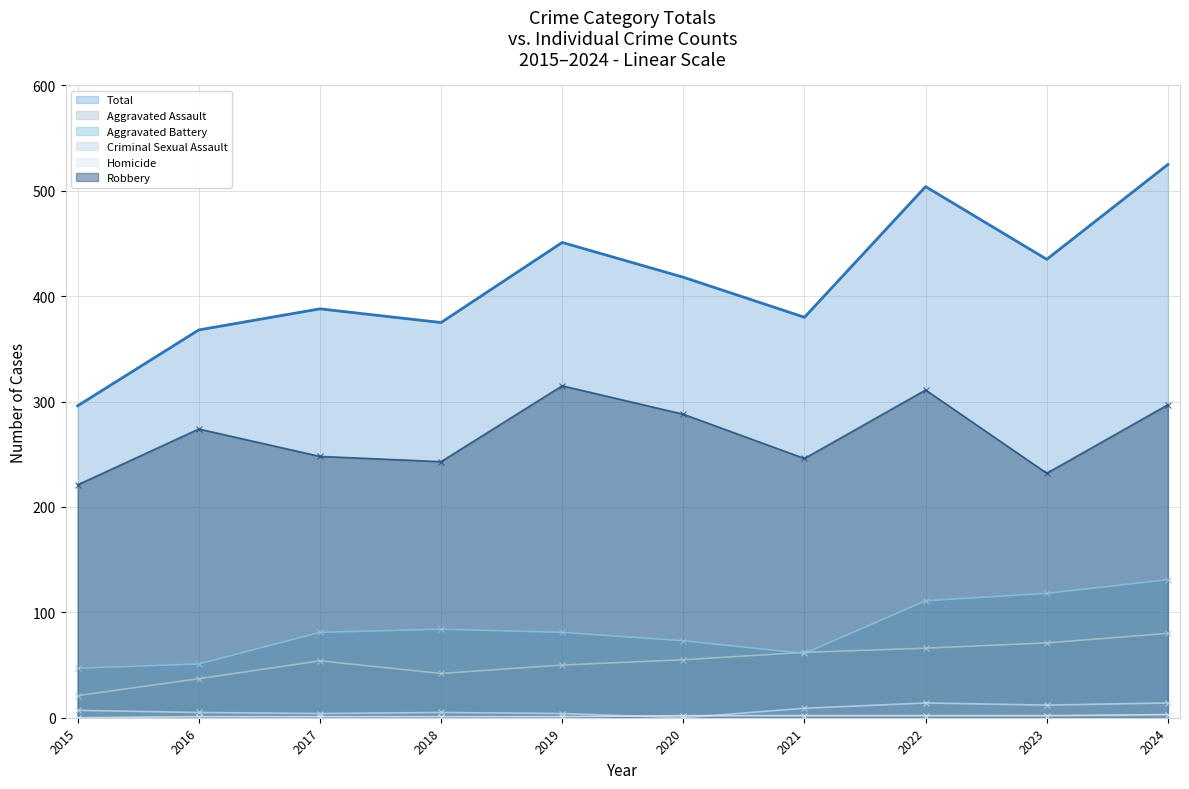

What is the sum of the Robbery values at 2023 and 2022?

543